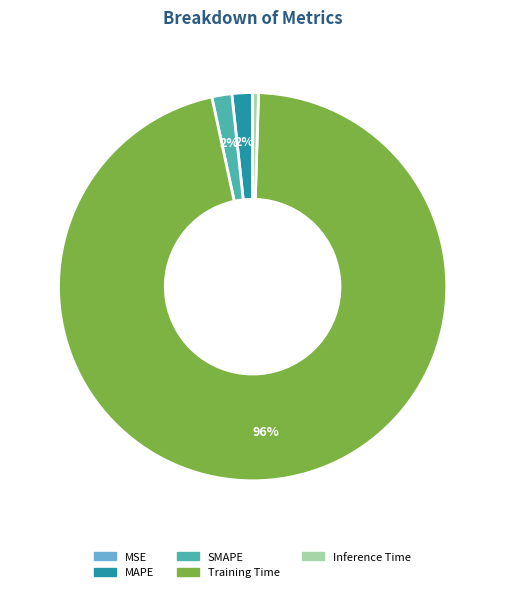

What percentage is the MAPE slice, to the nearest percent?

2%